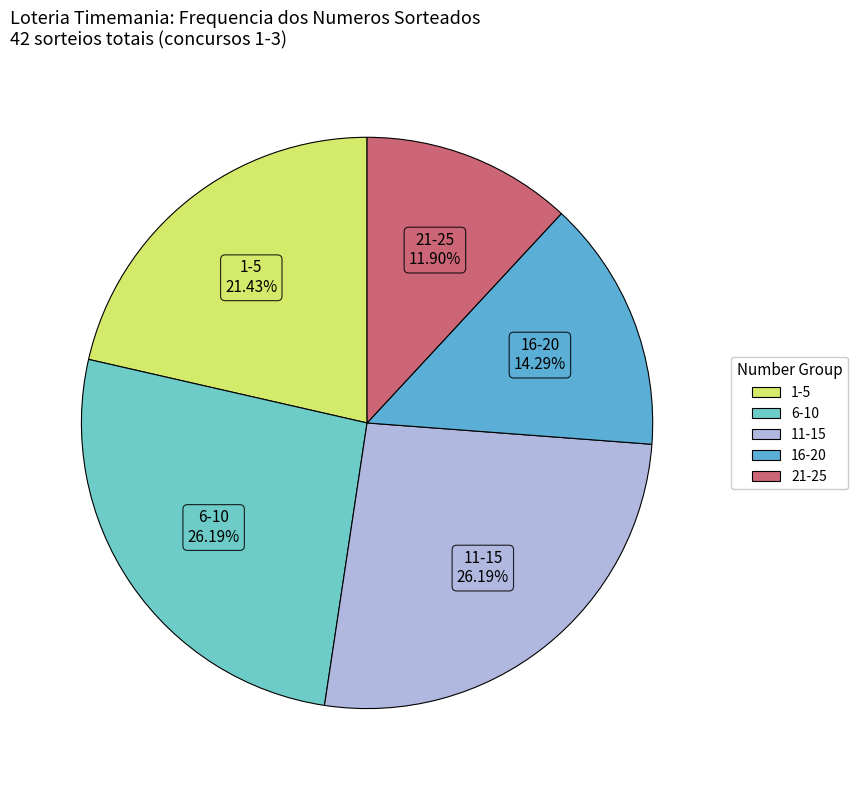

Is the sum of 1-5 and 11-15 greater than half?

No